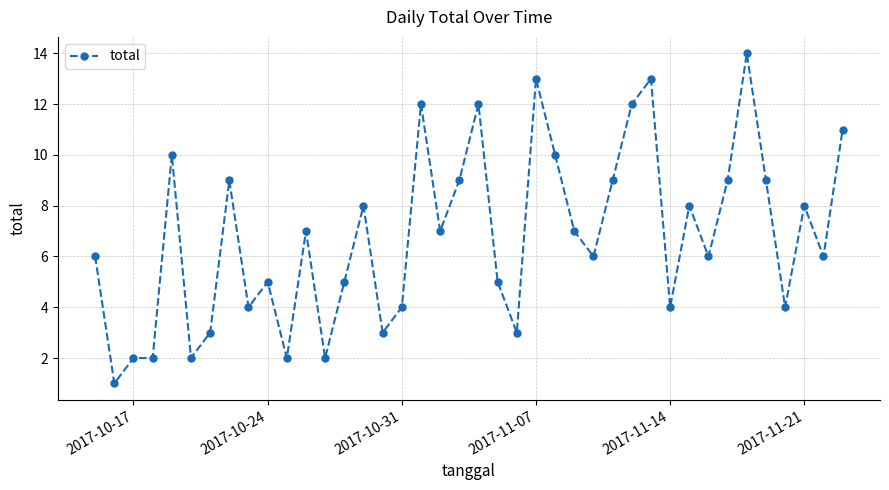

How many data points are less than 7?

20